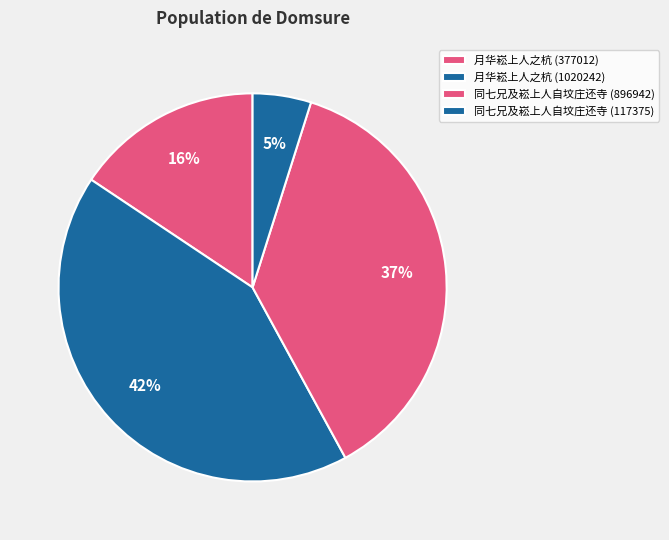

Rank the categories by value from lowest to highest.

同七兄及崧上人自坟庄还寺 (117375), 月华崧上人之杭 (377012), 同七兄及崧上人自坟庄还寺 (896942), 月华崧上人之杭 (1020242)